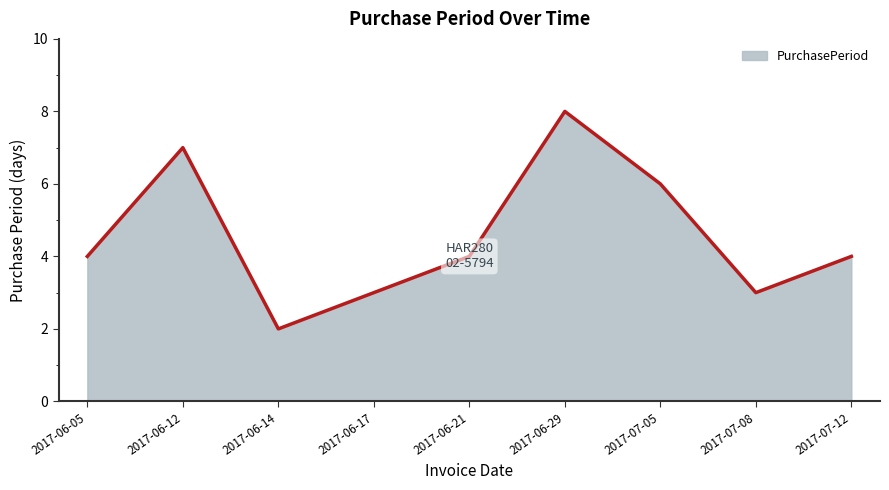

What is the maximum value shown in the chart?

8